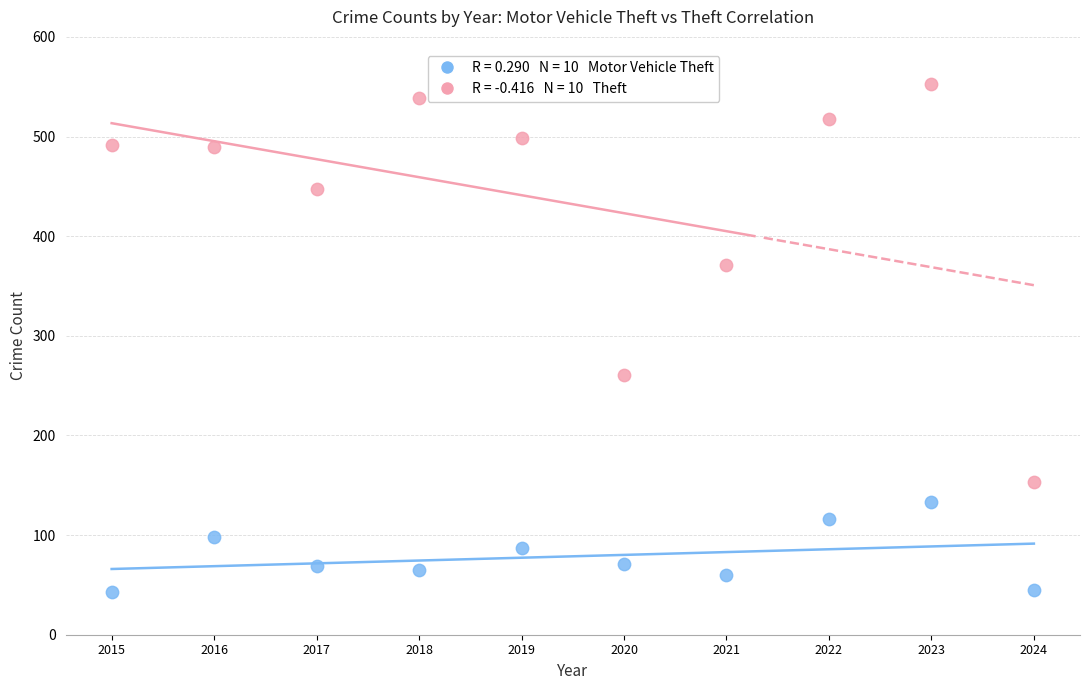

Across all data points, what is the range of Y values (max minus min)?

510